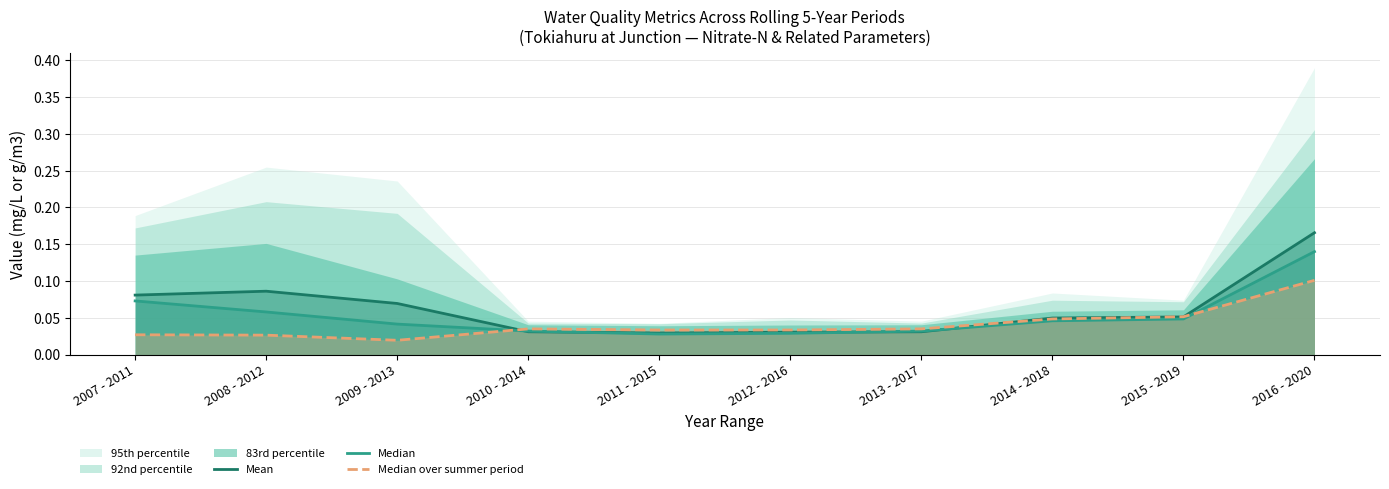

How many lines are shown in the chart?

3